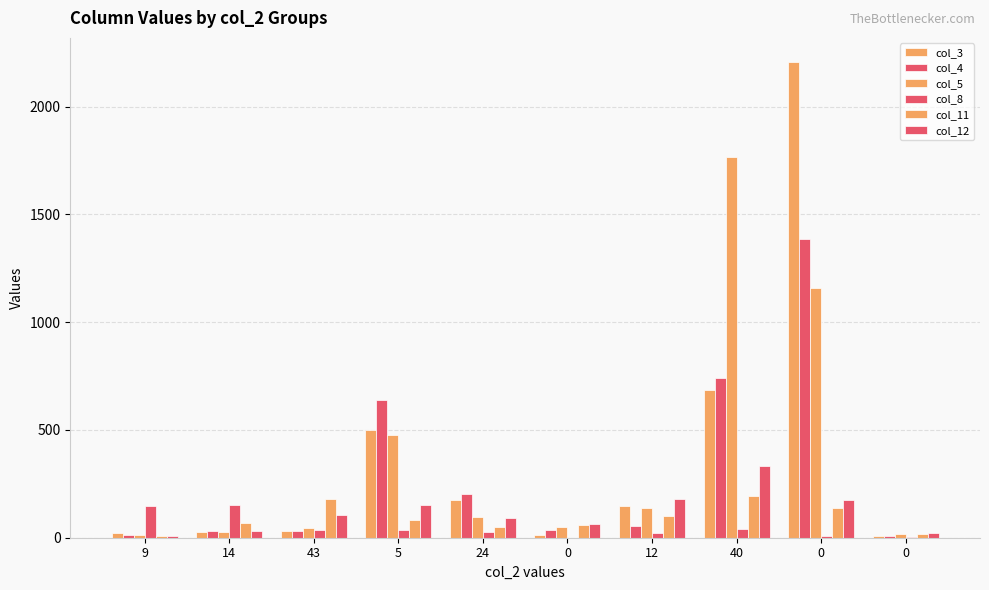

At how many categories does at least one series exceed 522?

3